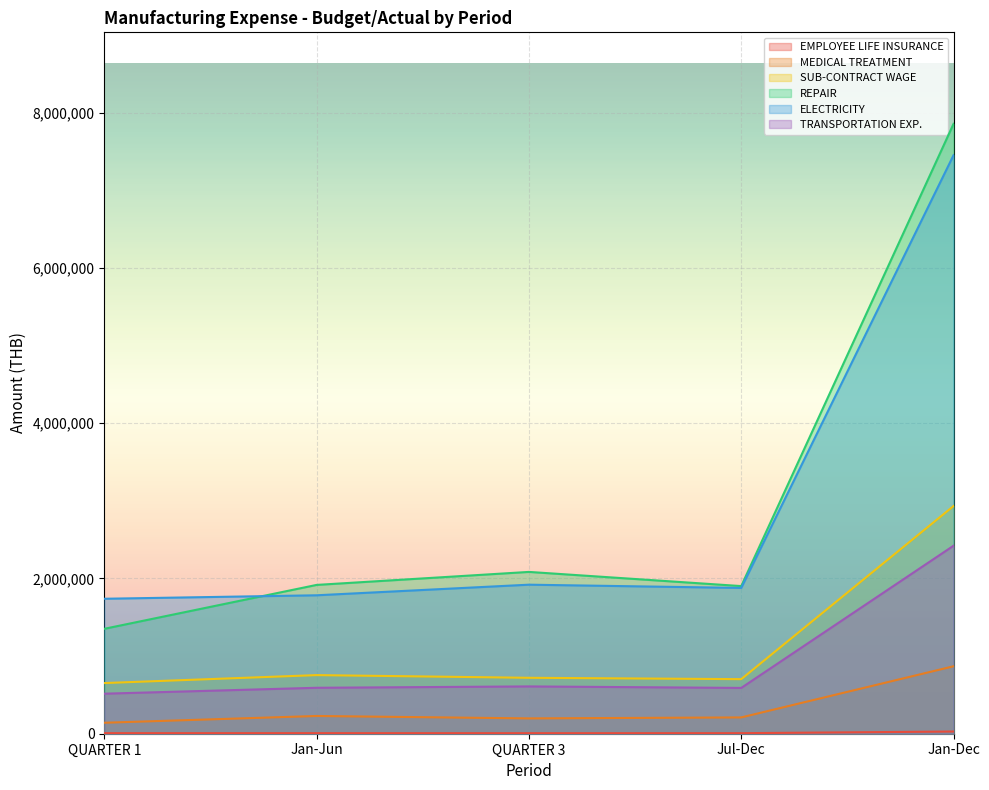

Where is the first local maximum for SUB-CONTRACT WAGE?

Jan-Jun